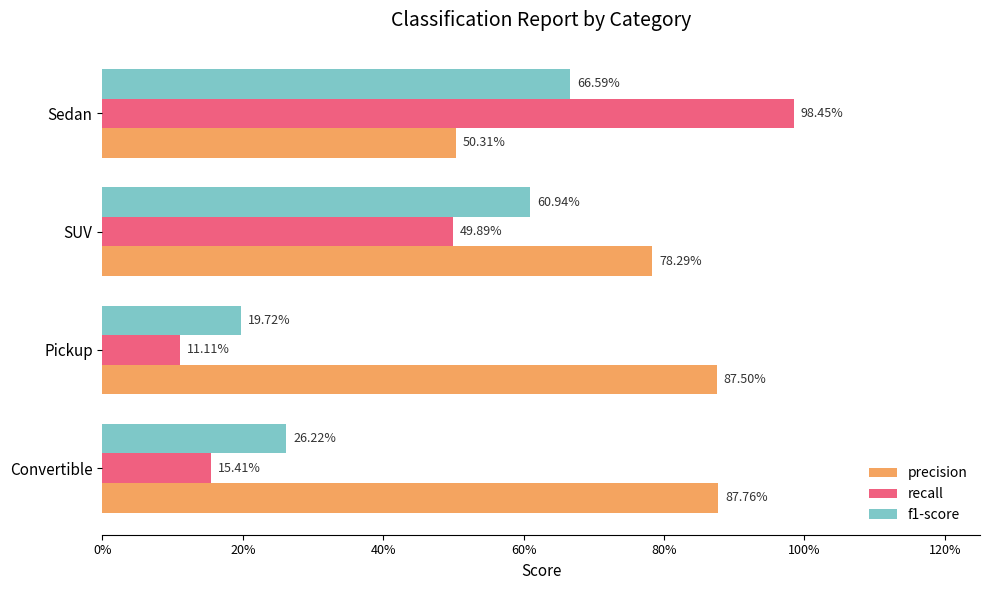

What is the difference between the second highest and minimum values in the recall series?

0.4